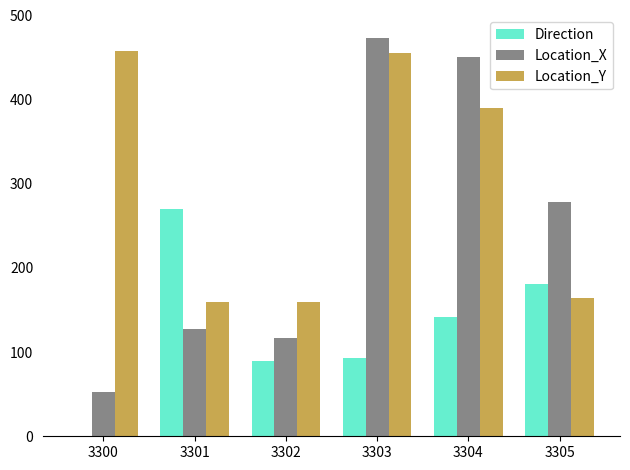

Which series changed the most between 3301 and 3305?

Location_X